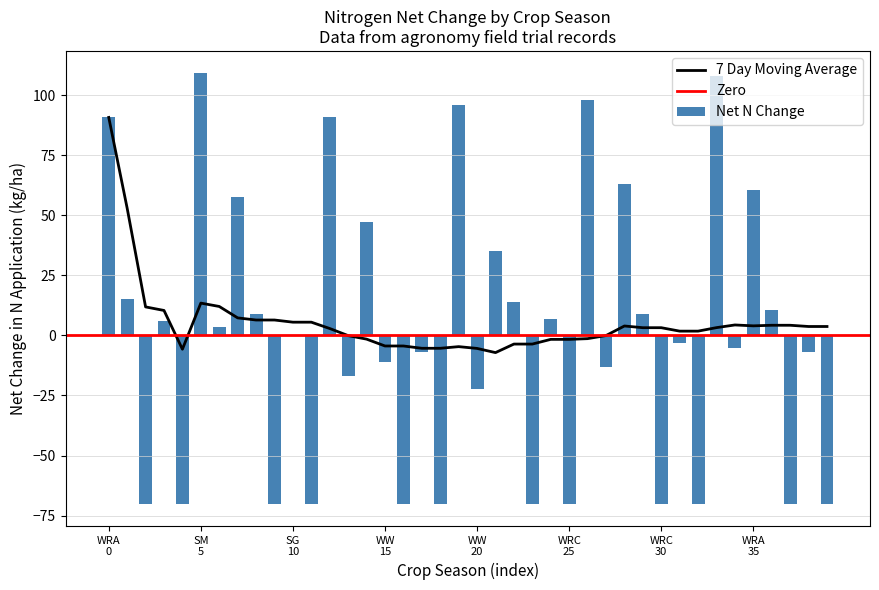

What is the minimum value for 7 Day Moving Average?

-7.1